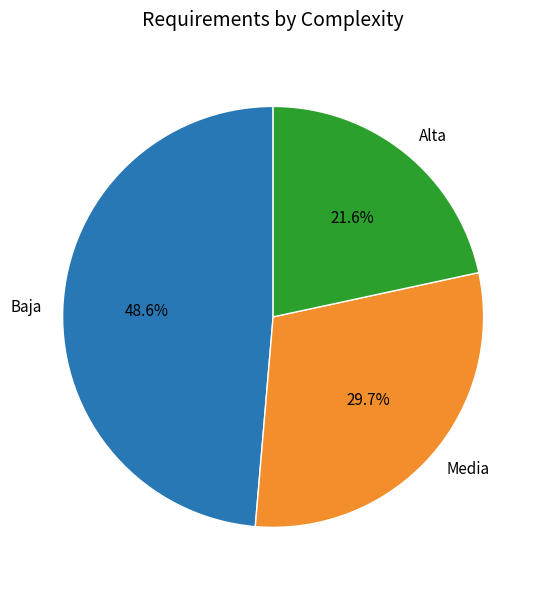

How many segments does this pie chart have?

3